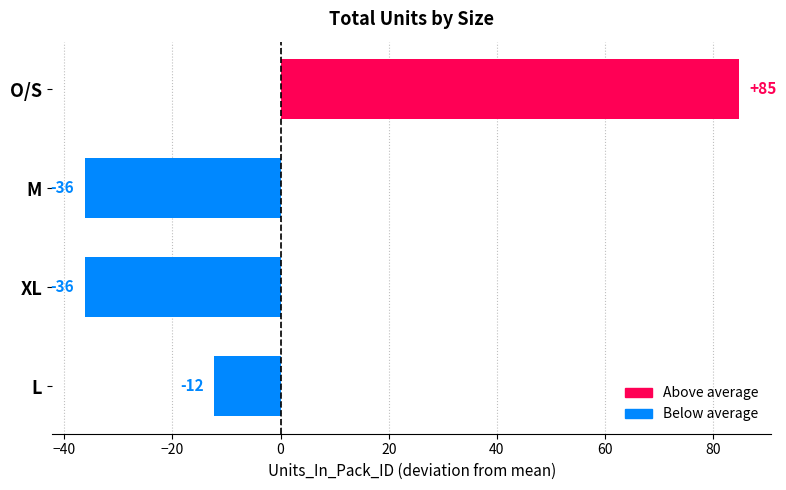

Does the chart contain any negative values?

Yes